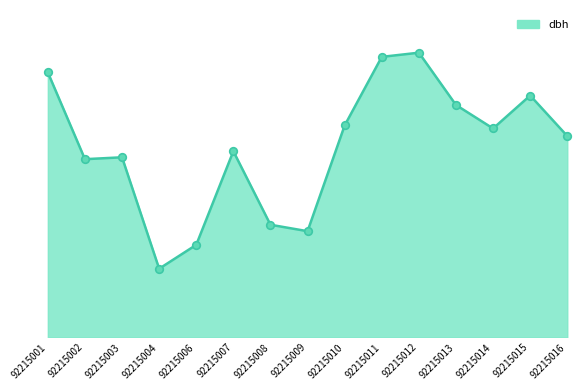

Which has a higher value, 92215007 or 92215004?

92215007